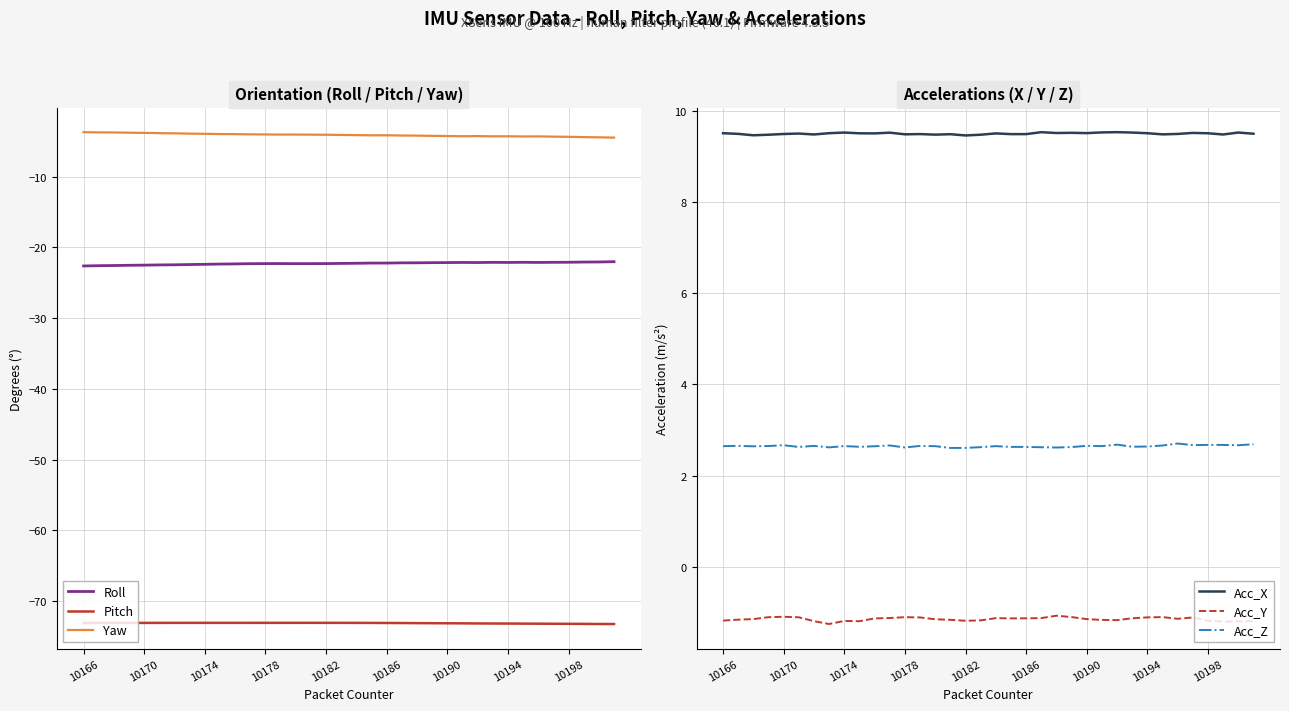

How many interior local peaks does the Roll series have?

5